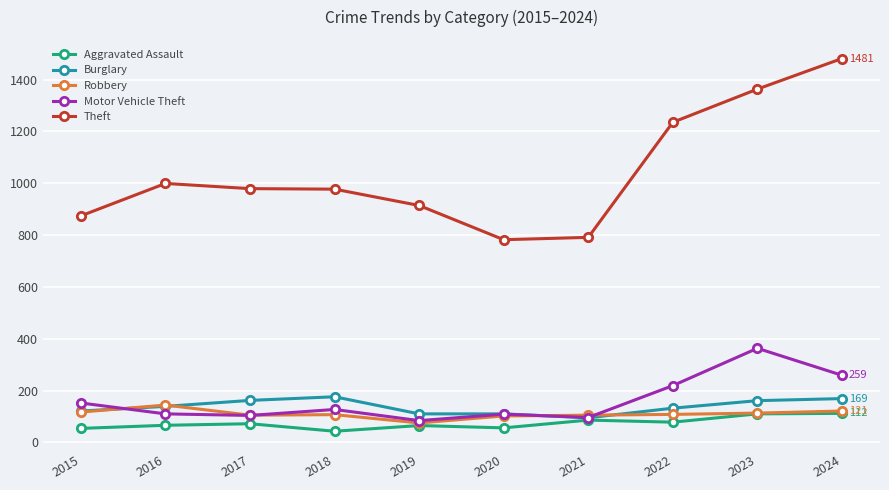

What is the value of the Motor Vehicle Theft point at the 3rd from the left?

104